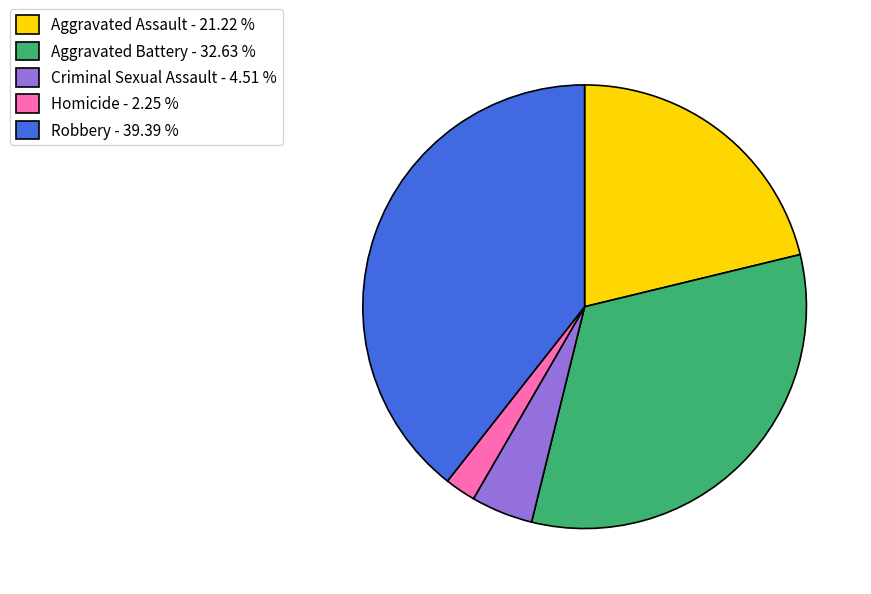

Approximately how many times larger is the value at Aggravated Battery - 32.63 % compared to Robbery - 39.39 %?

0.8